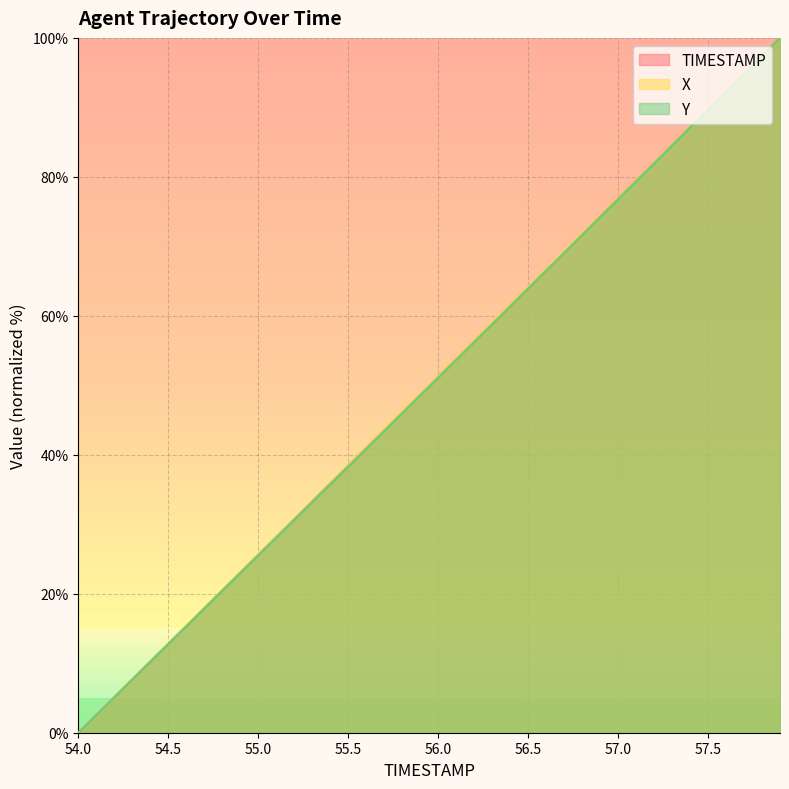

True or false: Y has a value of 30.6 at 55.2.

True